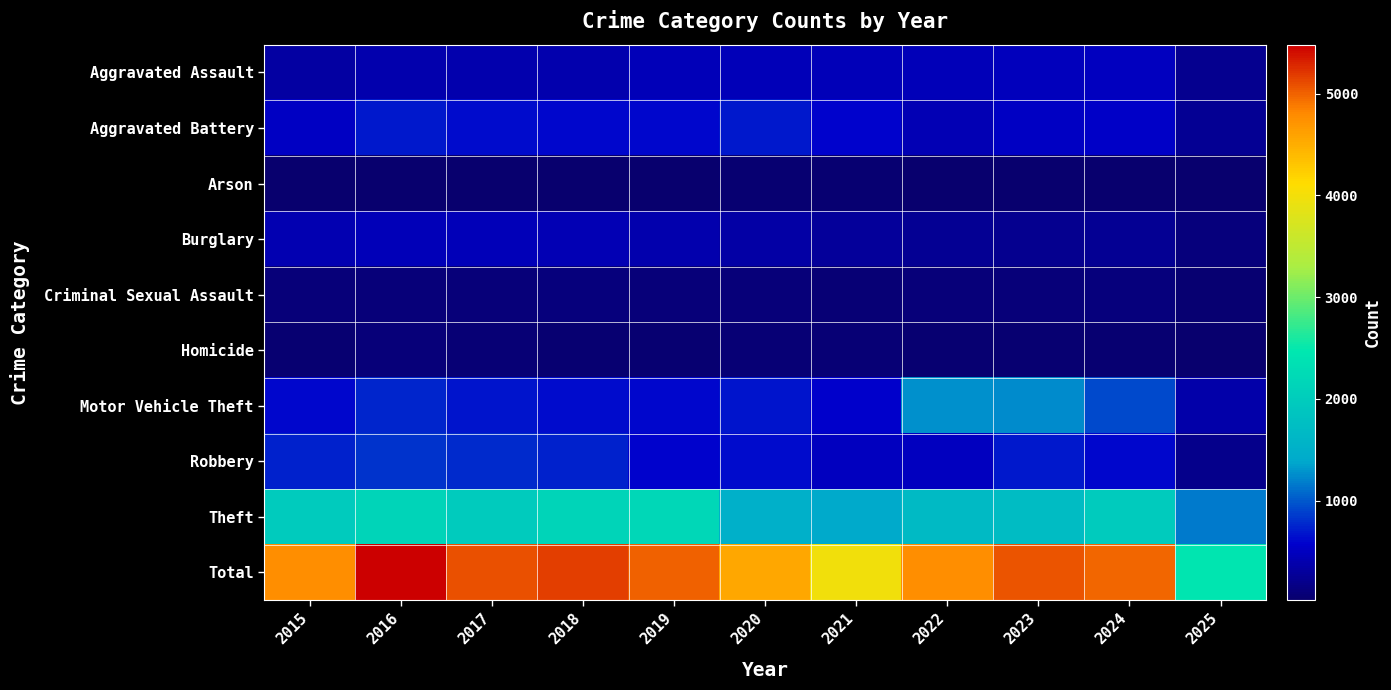

How many data points does each series have?

11